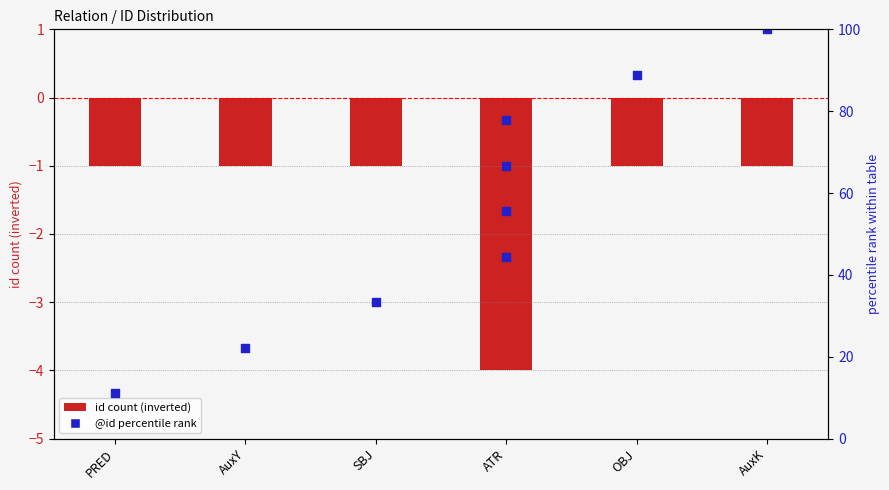

Which has a higher value, AuxY or SBJ?

AuxY